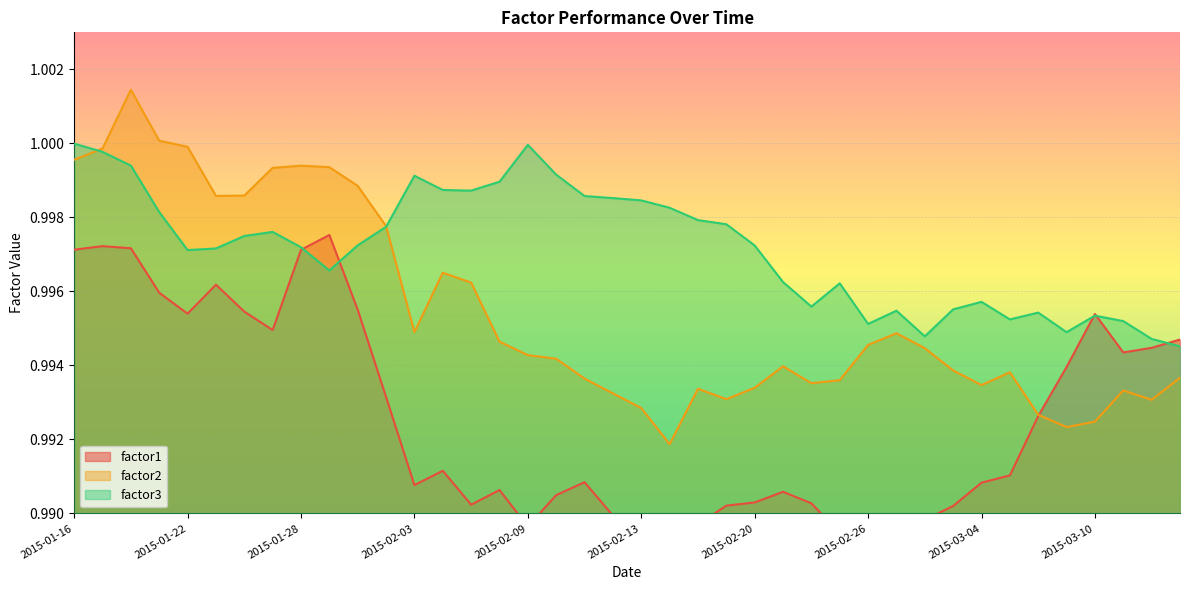

What is the approximate value of factor1 at 2015-01-30?

1.0